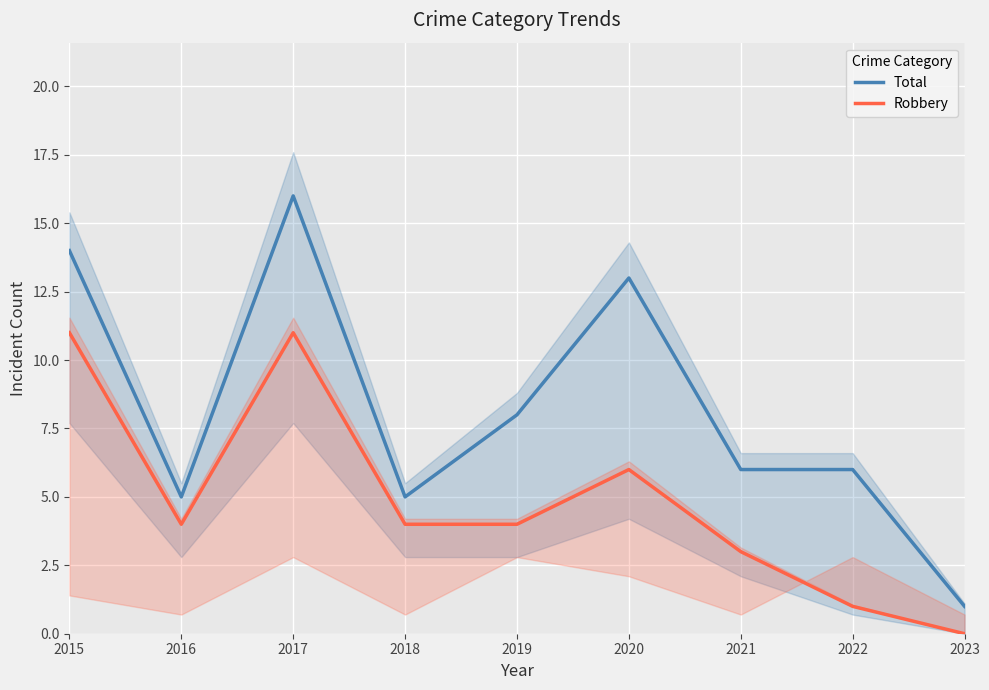

At which label does Total reach its minimum?

2023